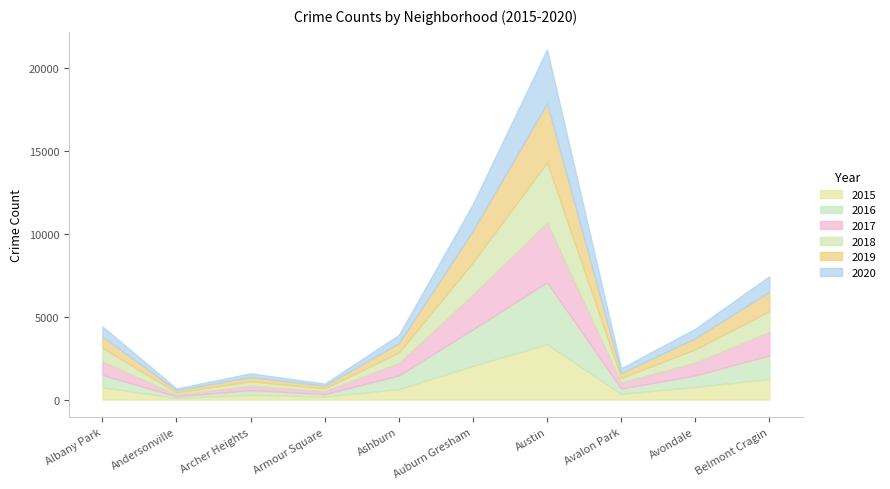

The 2019 series shows 1912 at Auburn Gresham. True or false?

True